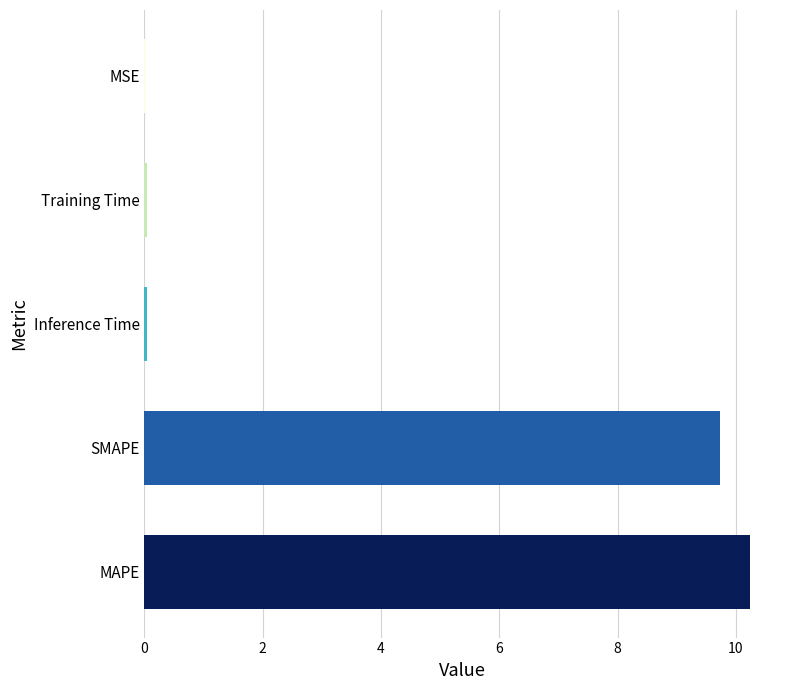

What is the sum of all values?

20.1